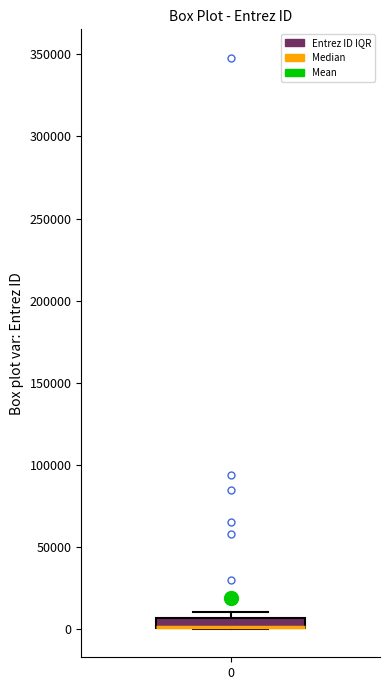

Where is the lower edge of the box at x = 0 on the y-axis? The values are not printed on the chart, so give them approximately, as read against the axis.

0